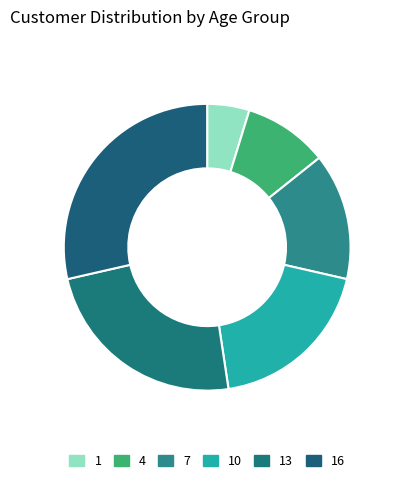

What is the change in value from 13 to 16?

+3